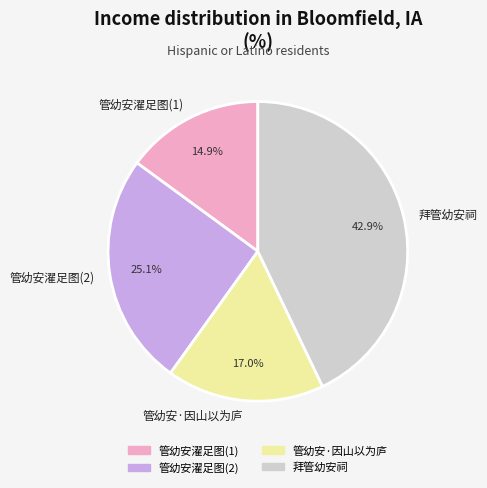

What percentage is the 管幼安·因山以为庐 slice, to the nearest percent?

17%